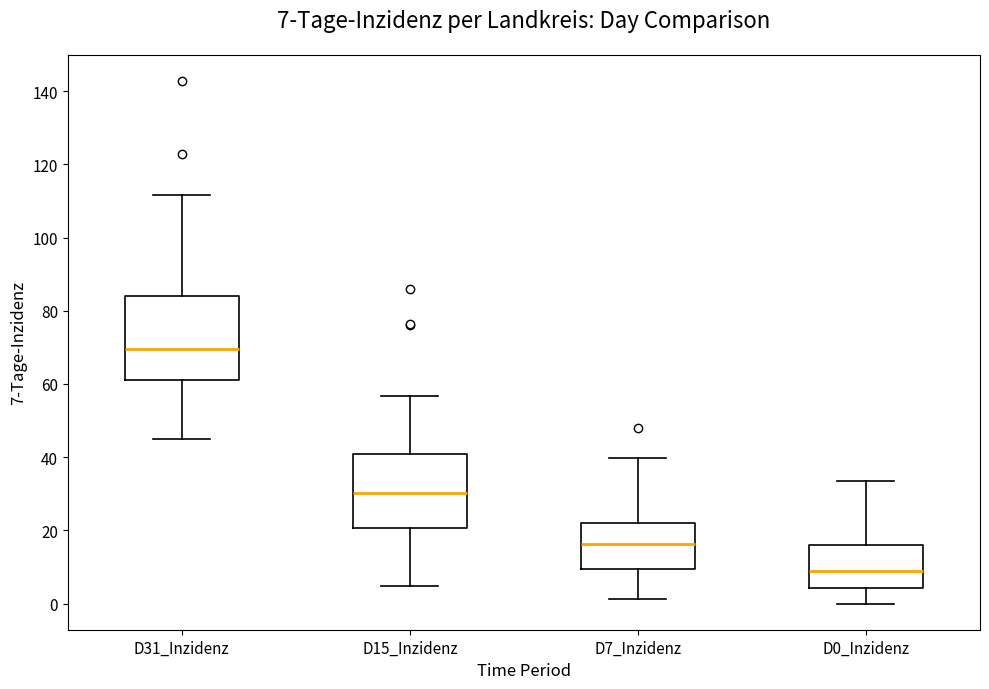

Which box's median line is the lowest?

D0_Inzidenz